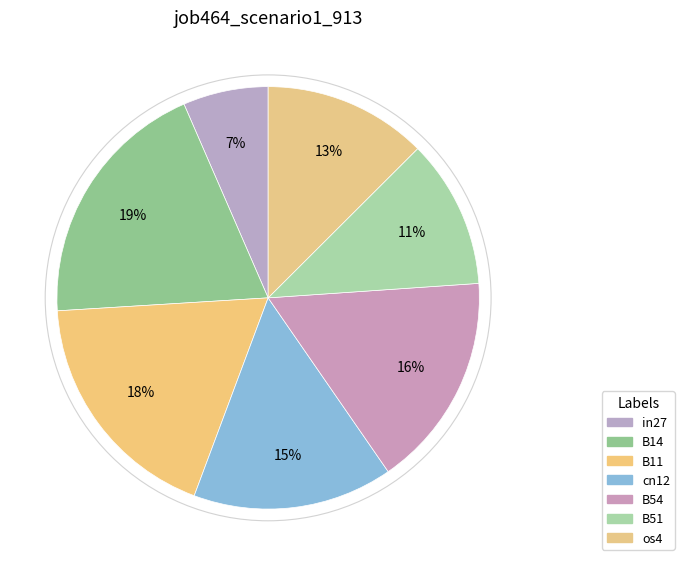

Count the number of slices in the pie.

7